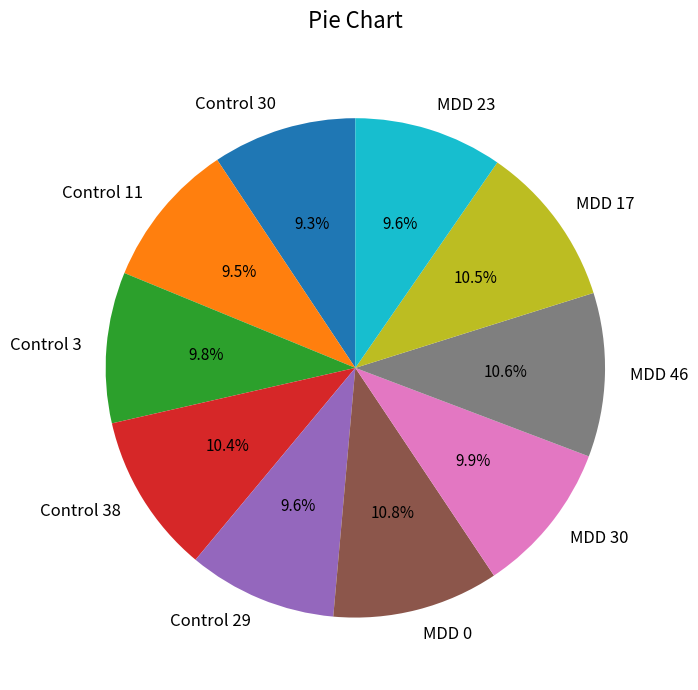

Between Control 38 and Control 11, which is larger?

Control 38